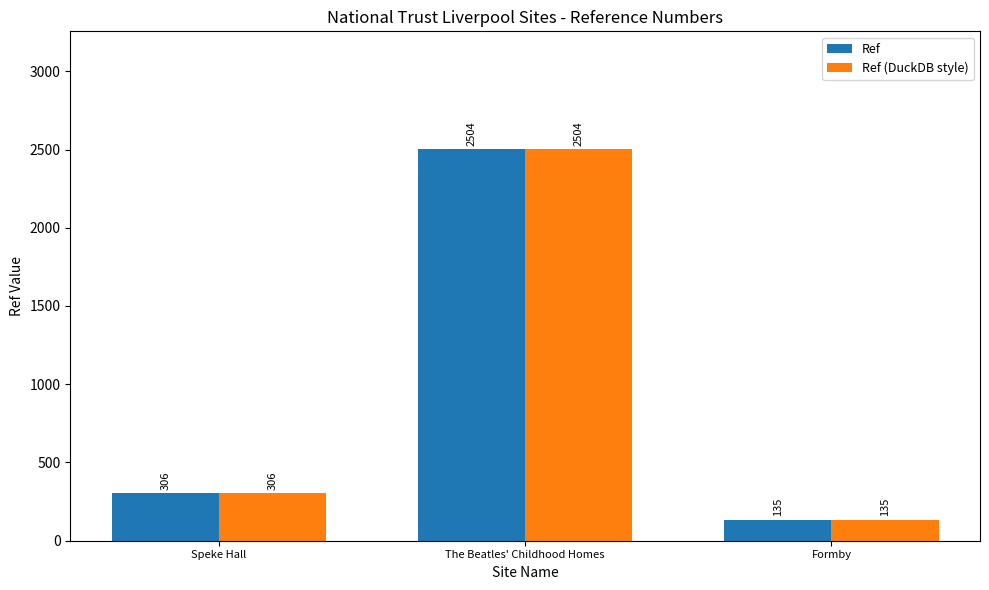

Reading right to left, transcribe all the data shown in this chart.

Ref: Formby=135	The Beatles' Childhood Homes=2504	Speke Hall=306
Ref (DuckDB style): Formby=135	The Beatles' Childhood Homes=2504	Speke Hall=306